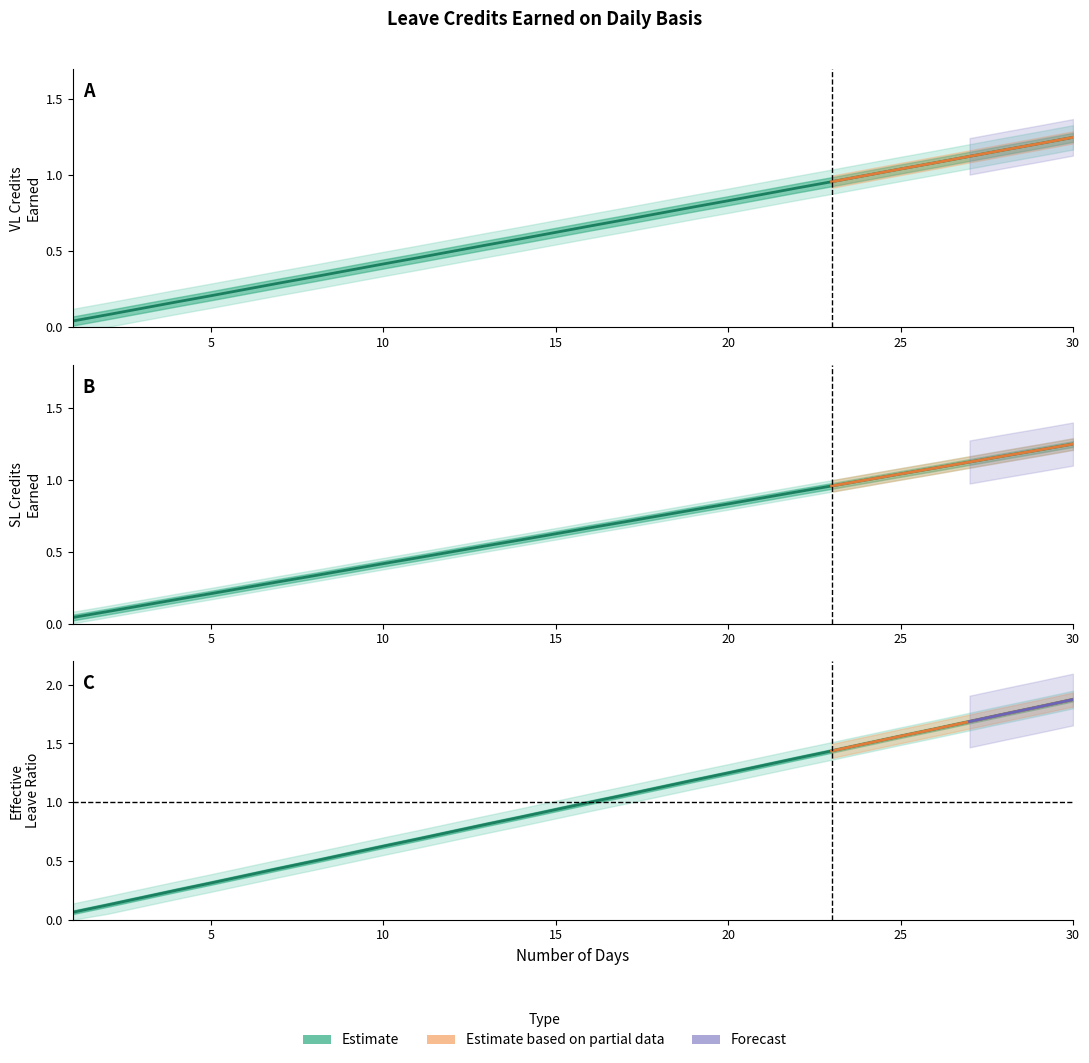

How many distinct data groups are displayed?

3